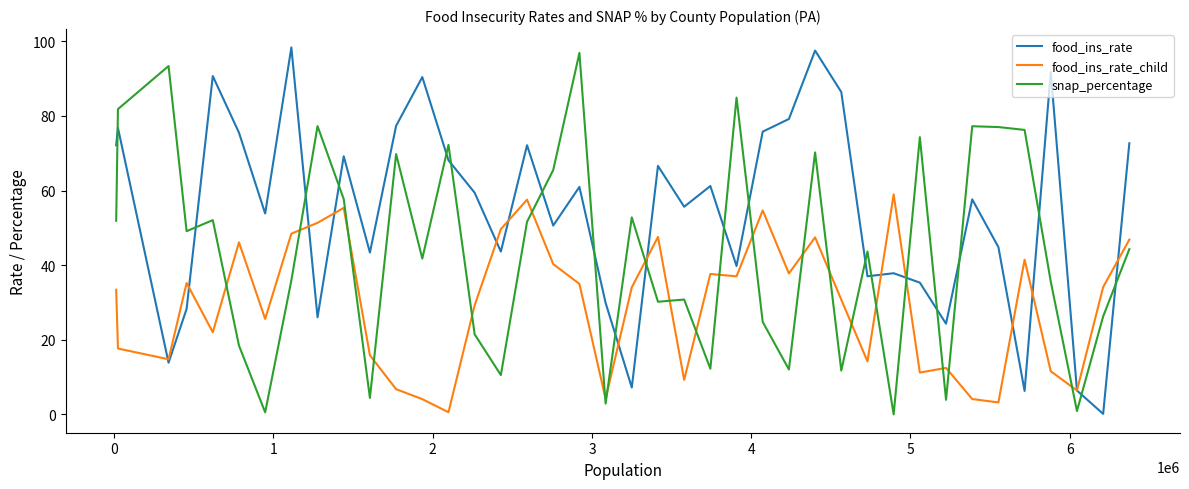

How many times do food_ins_rate and snap_percentage cross each other?

20